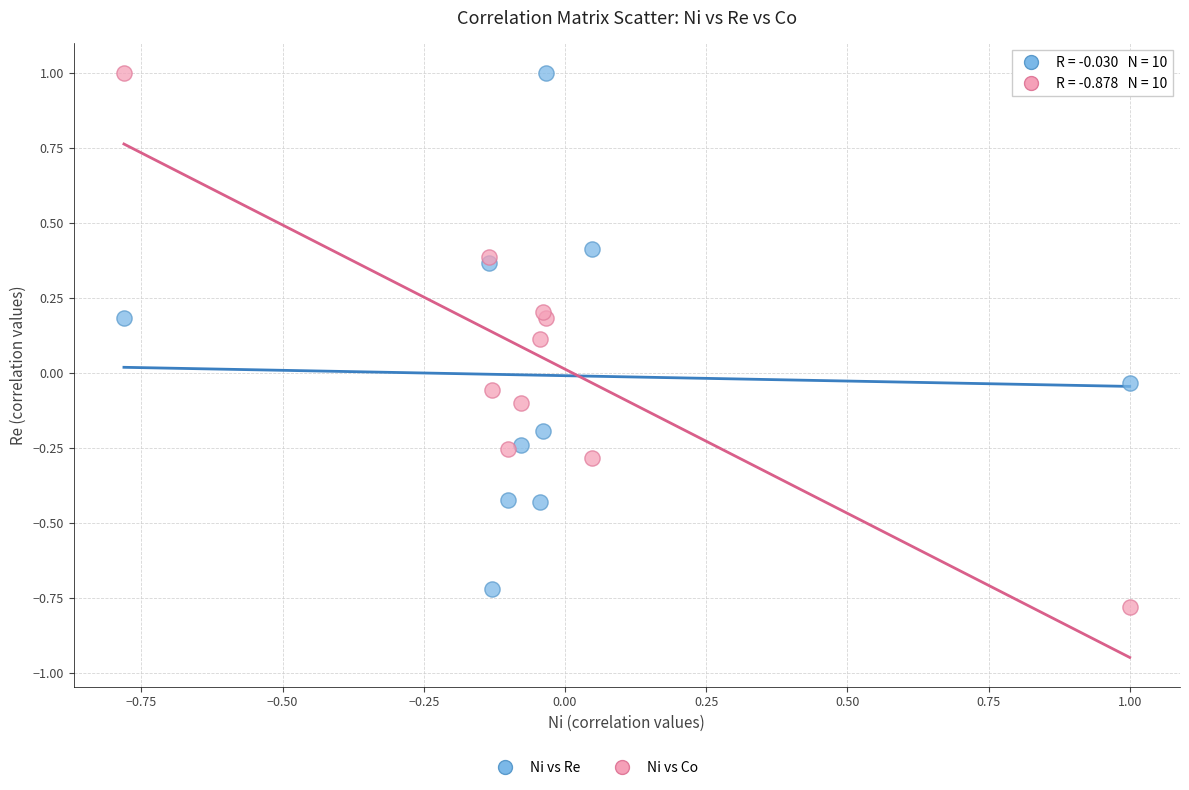

Which series has the largest Y range (max minus min)?

Ni vs Co